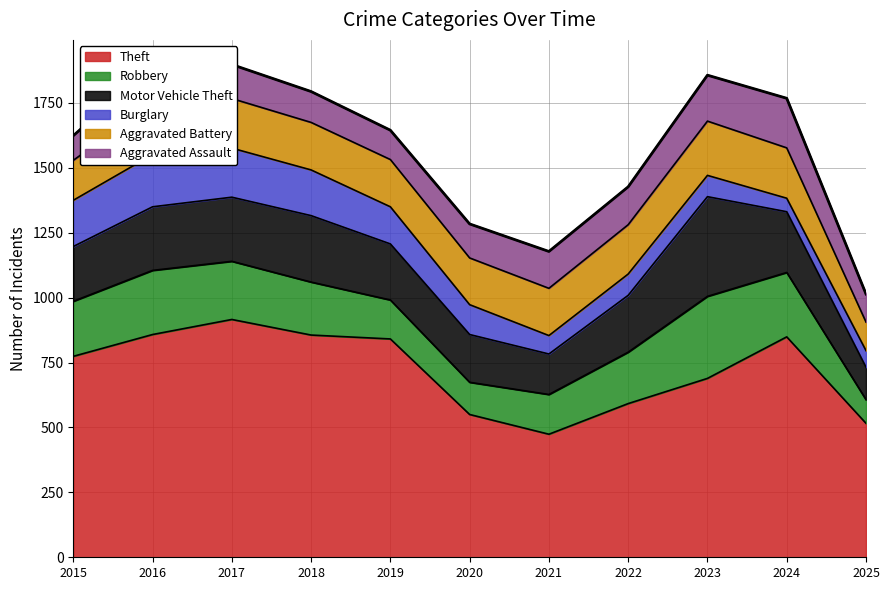

Read the Burglary value at 2025, to the nearest 5.

65